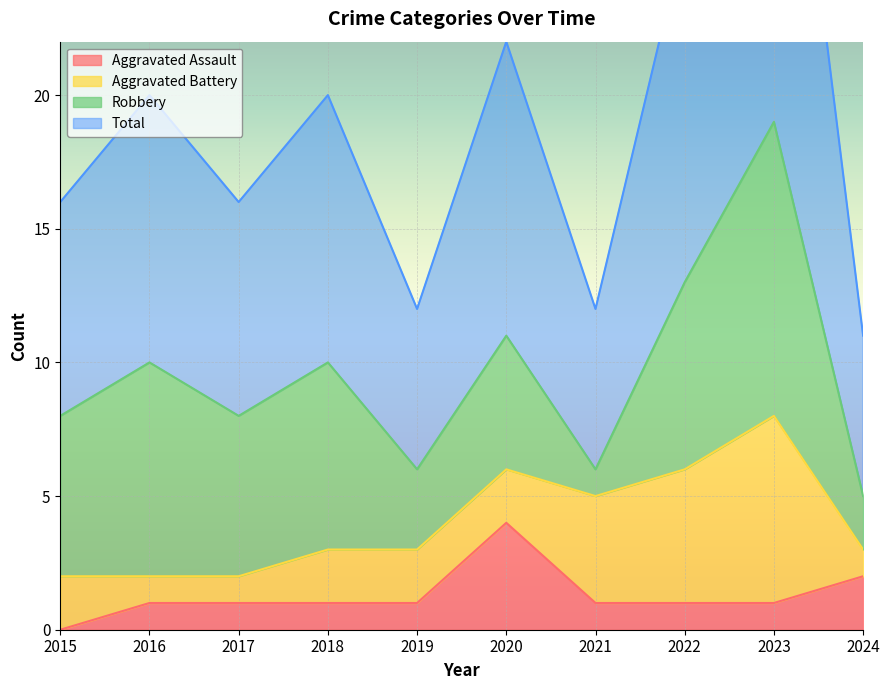

The Aggravated Assault series shows 4 at 2020. True or false?

True